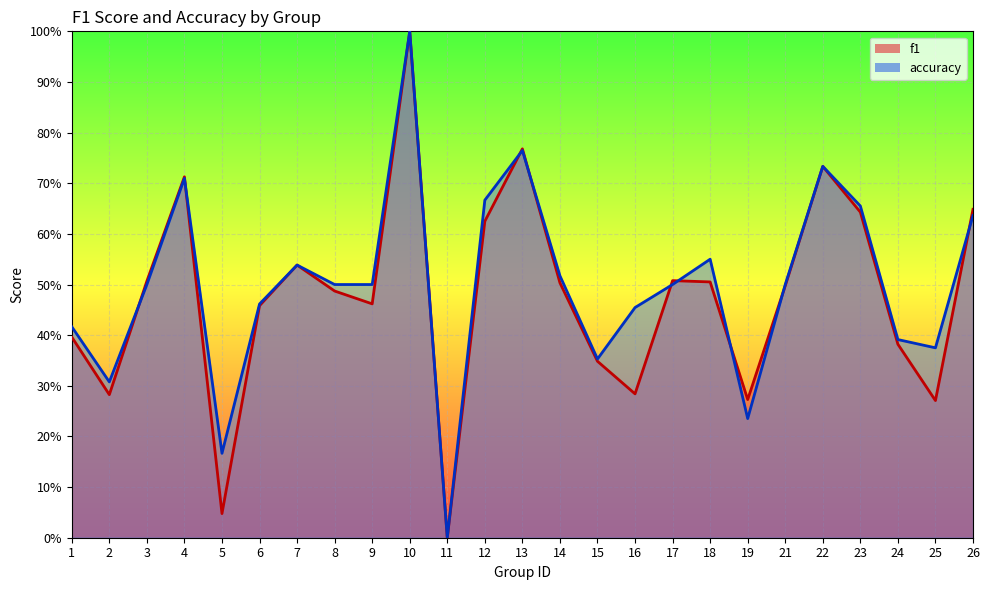

The value of accuracy at 10 is 0.6. True or false?

False